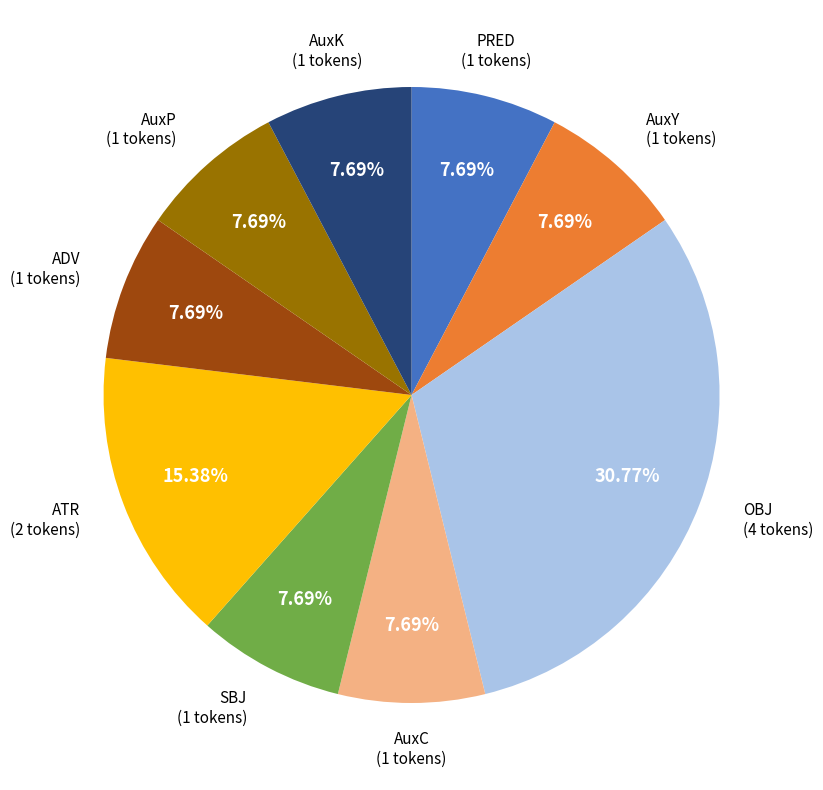

To the nearest percent, what is the combined percentage of PRED and ADV?

15%